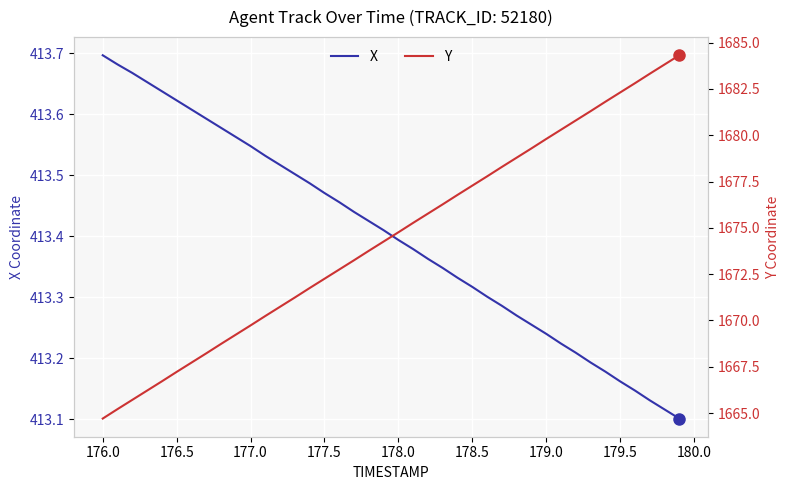

Which category has the highest value in the X series?

176.0